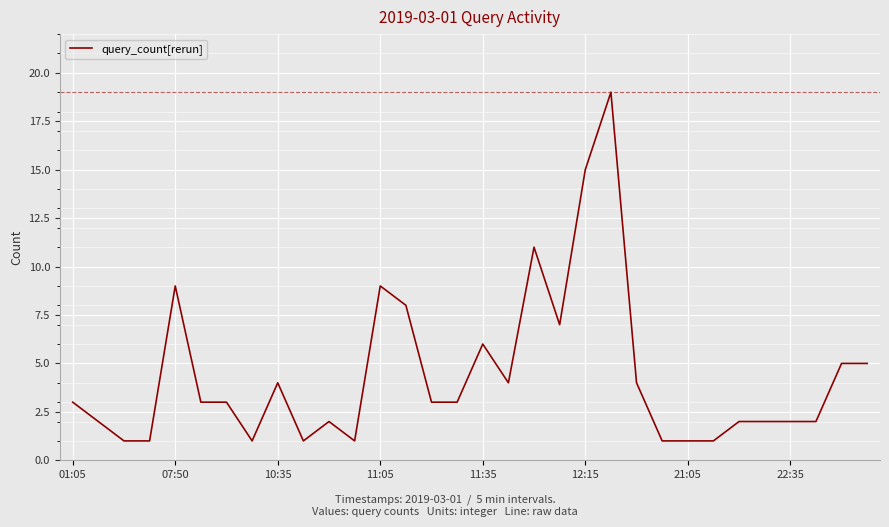

What is the difference between the maximum and minimum values?

18